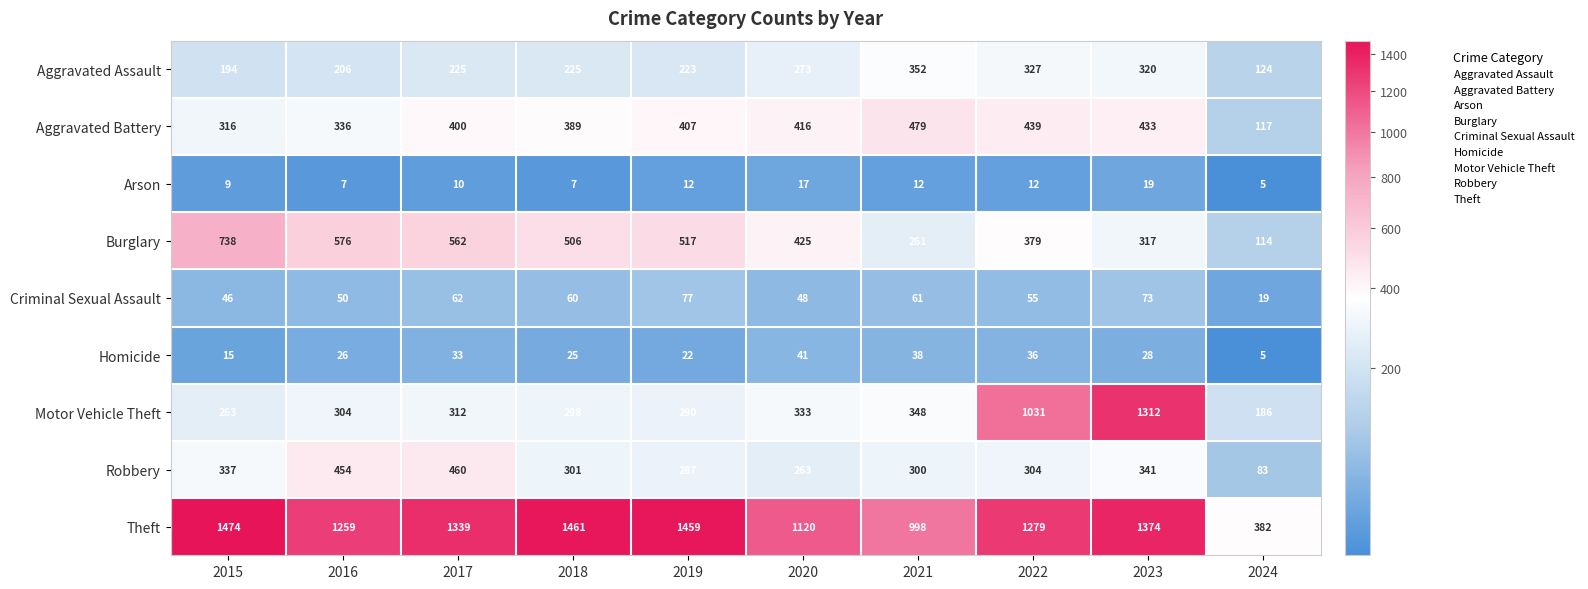

At which category does the chart reach its minimum across all series?

2024